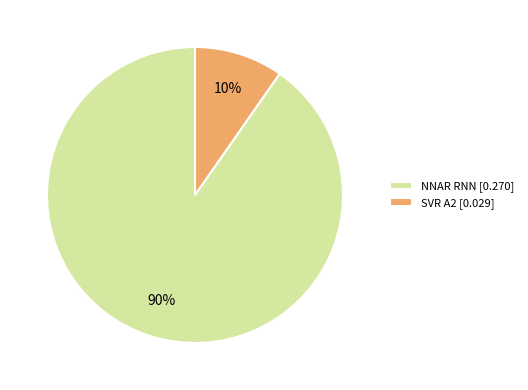

Do SVR A2 [0.029] and NNAR RNN [0.270] together represent more than half of the pie?

Yes